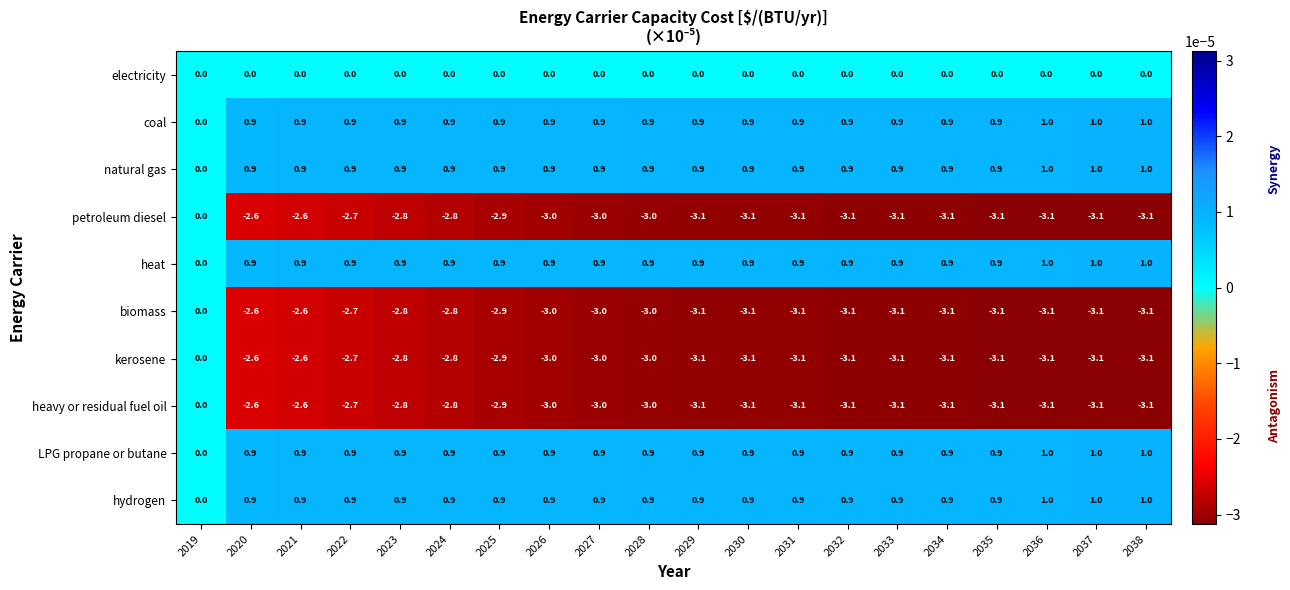

At how many categories does at least one series exceed -1?

20